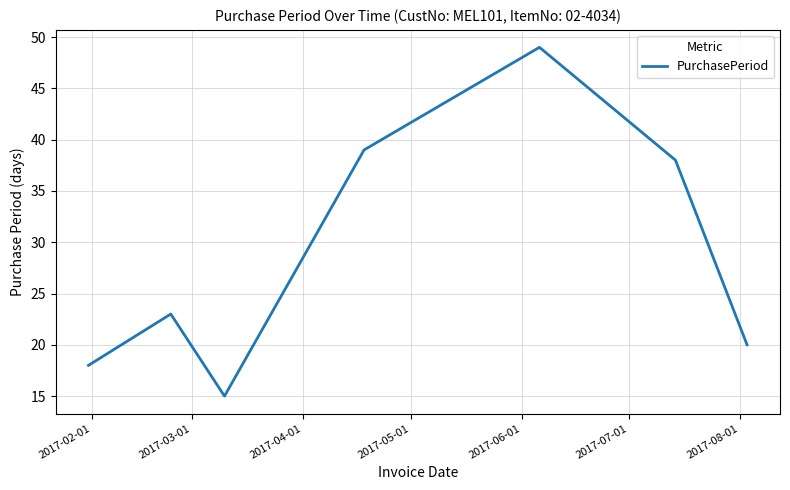

What is the minimum value shown in the chart?

15